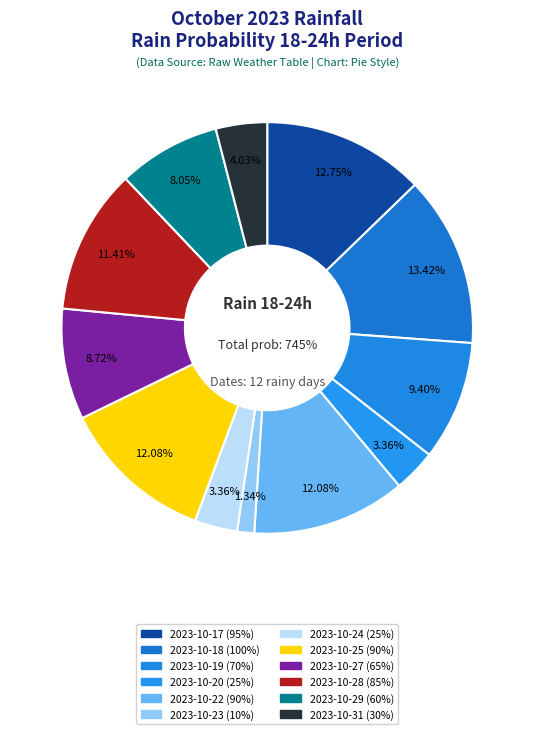

The 2023-10-23 slice represents 1% of the pie. True or false?

True